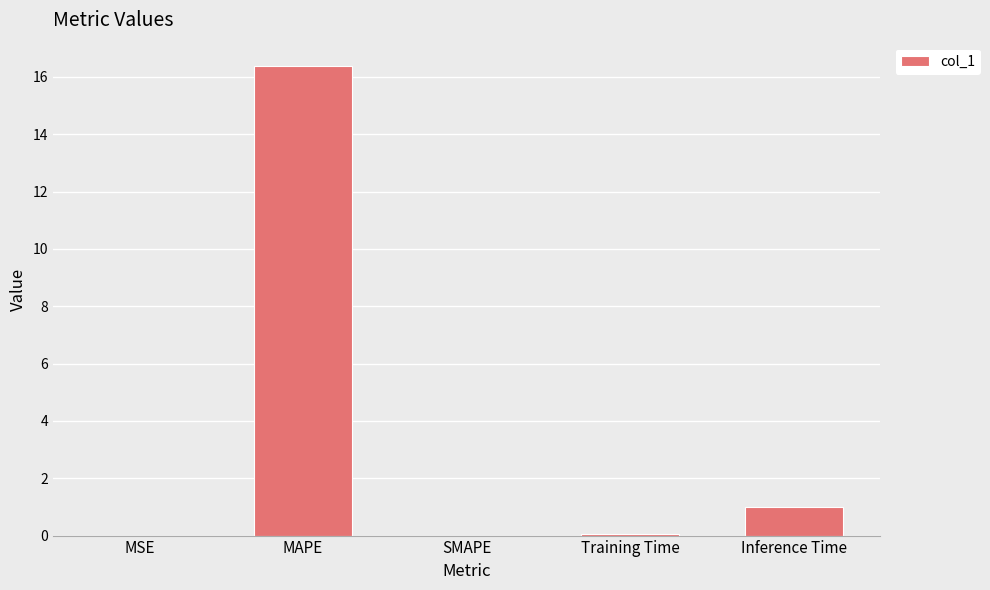

The chart shows a value of 8.8 at MAPE. True or false?

False